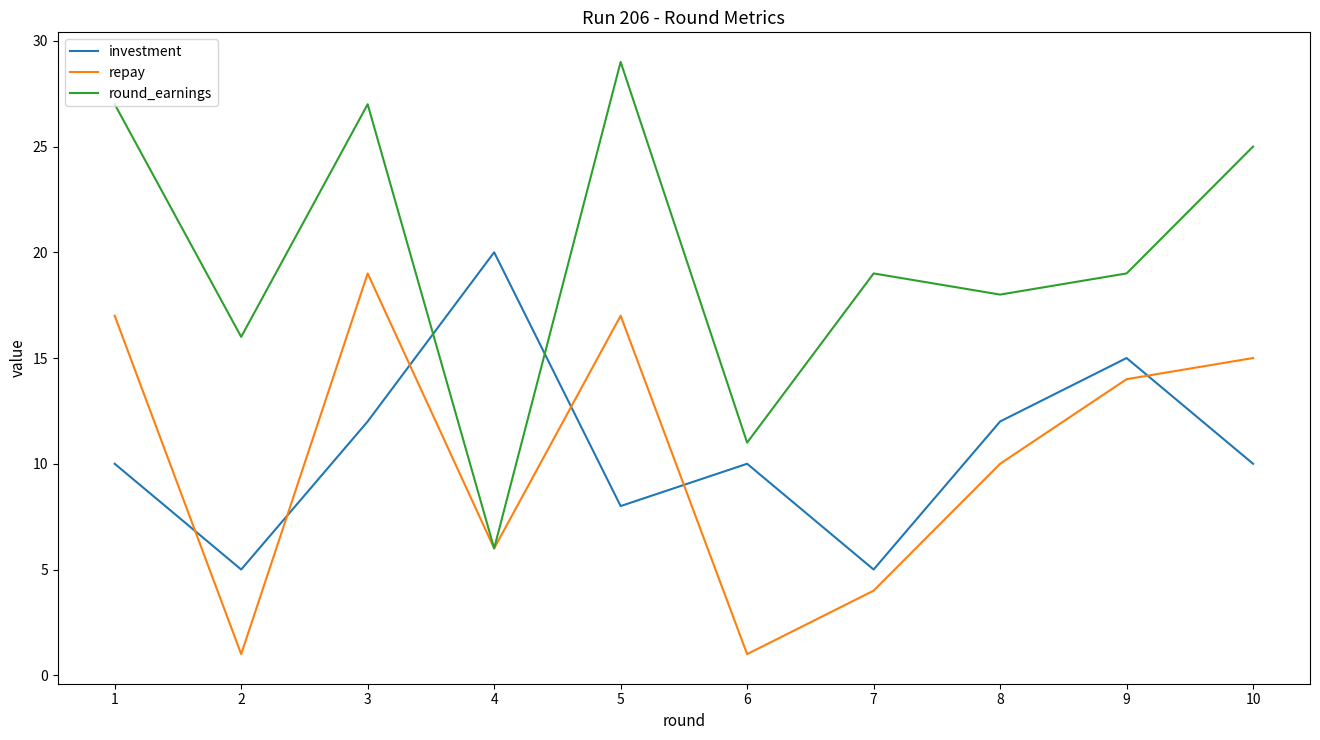

Reading left to right, what are all the values shown in this chart?

investment: 1=10	2=5	3=12	4=20	5=8	6=10	7=5	8=12	9=15	10=10
repay: 1=17	2=1	3=19	4=6	5=17	6=1	7=4	8=10	9=14	10=15
round_earnings: 1=27	2=16	3=27	4=6	5=29	6=11	7=19	8=18	9=19	10=25